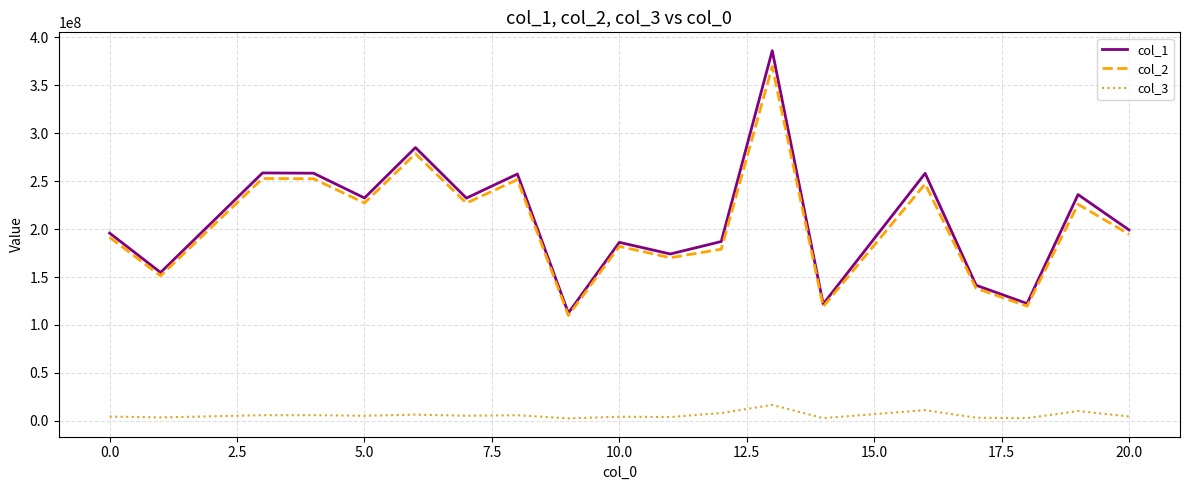

What is the highest value of the col_2 series?

369642045.5